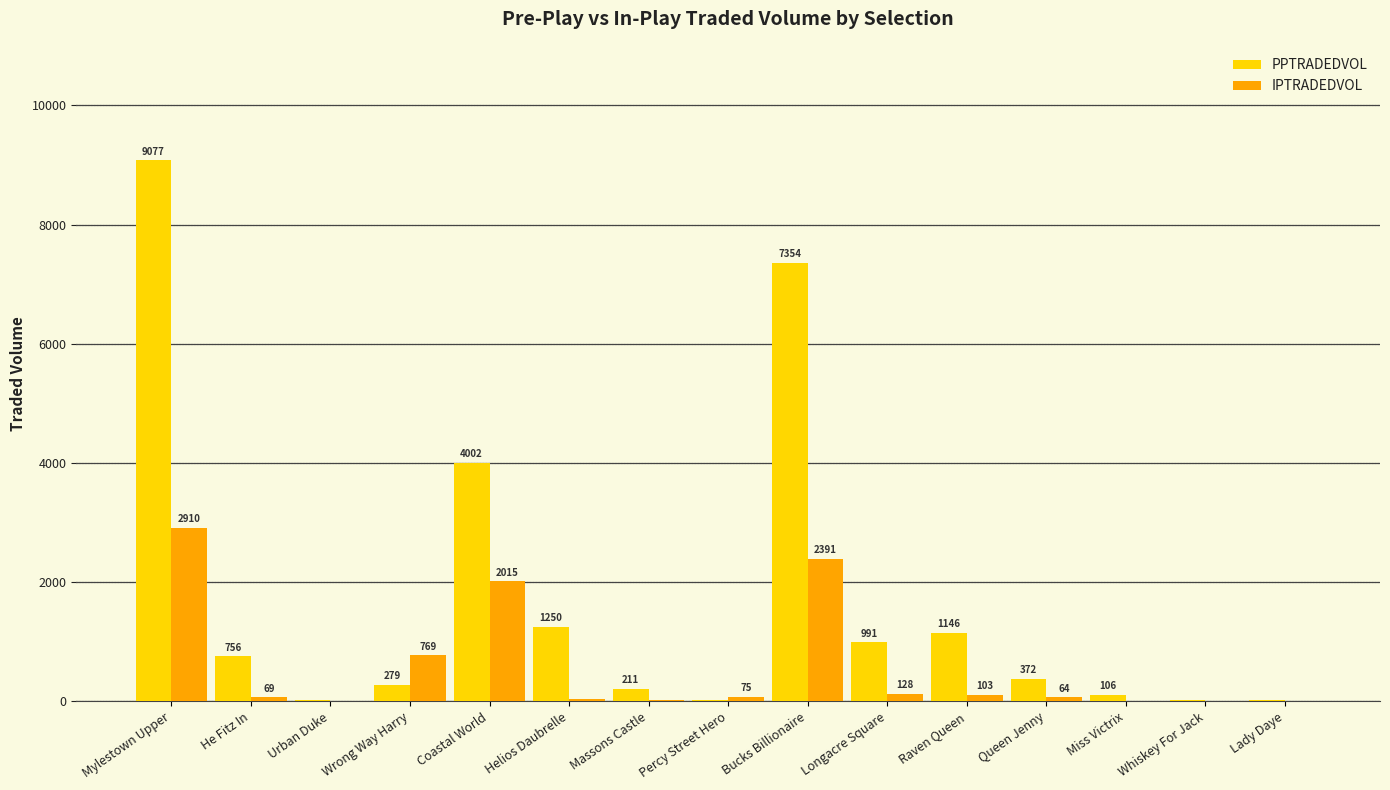

At which category is the sum across all series the highest?

Mylestown Upper